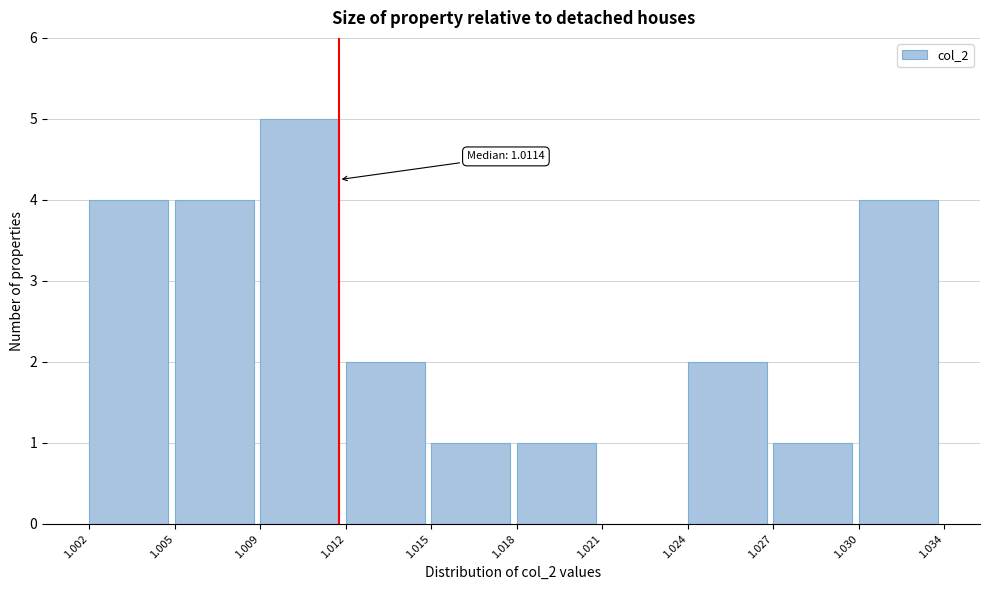

Reading left to right, extract all data points from this chart.

1.002=4	1.005=4	1.009=5	1.012=2	1.015=1	1.018=1	1.021=0	1.024=2	1.027=1	1.030=4